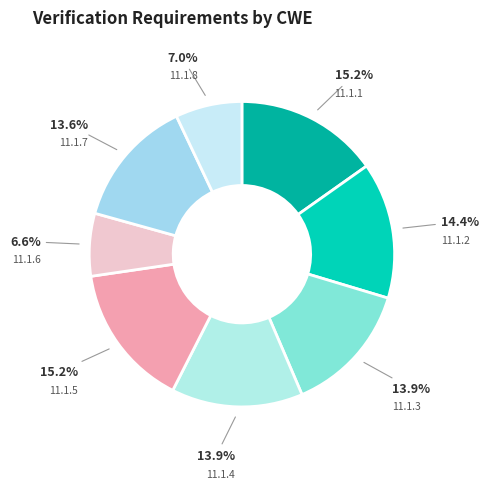

Is there a majority slice in this chart?

No